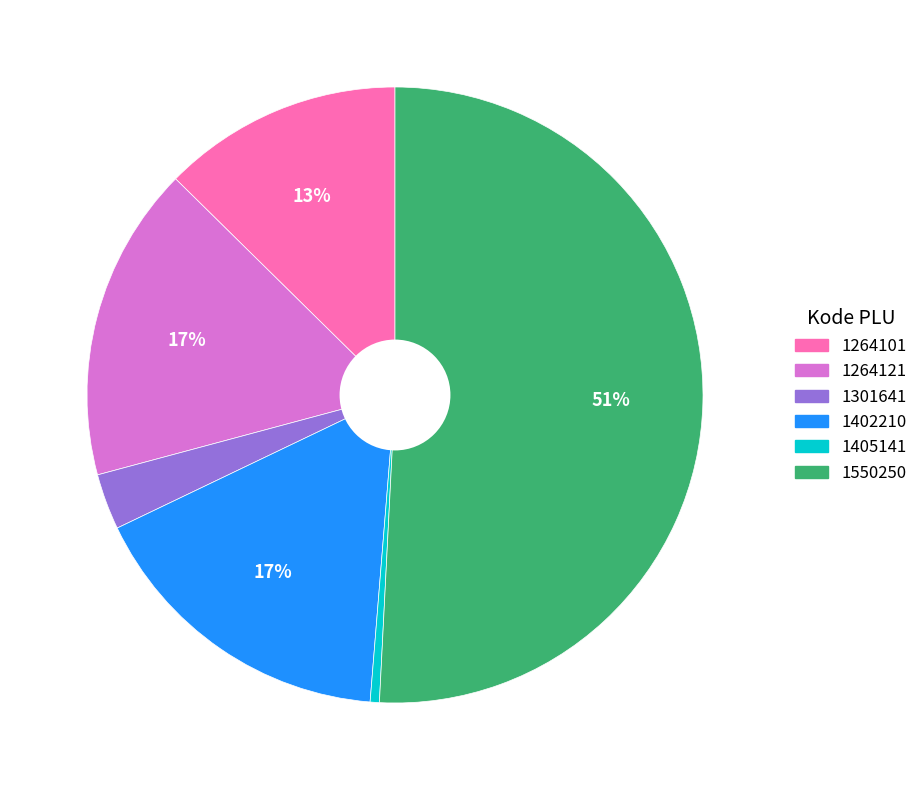

Between 1264121 and 1405141, which is larger?

1264121